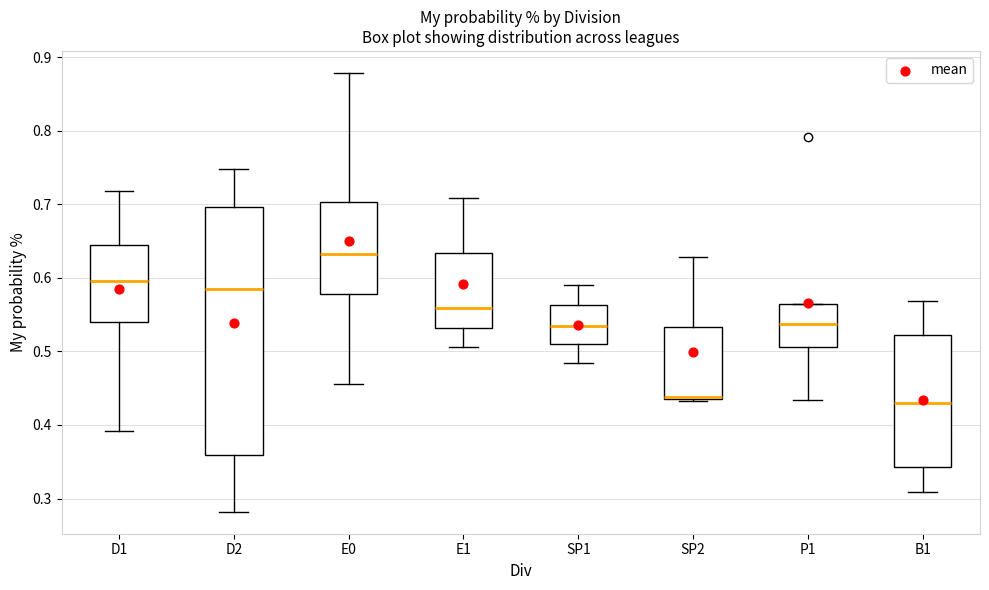

Reading left to right, read every box against the y-axis: the position of its median line, the range the box covers, and the ends of its whiskers. The values are not printed on the chart, so give them approximately, as read against the axis.

D1: median 0.60, box 0.54 to 0.64, whiskers 0.39 to 0.72
D2: median 0.59, box 0.36 to 0.70, whiskers 0.28 to 0.75
E0: median 0.63, box 0.58 to 0.70, whiskers 0.46 to 0.88
E1: median 0.56, box 0.53 to 0.63, whiskers 0.51 to 0.71
SP1: median 0.54, box 0.51 to 0.56, whiskers 0.48 to 0.59
SP2: median 0.44, box 0.44 to 0.53, whiskers 0.43 to 0.63
P1: median 0.54, box 0.51 to 0.56, whiskers 0.43 to 0.56
B1: median 0.43, box 0.34 to 0.52, whiskers 0.31 to 0.57